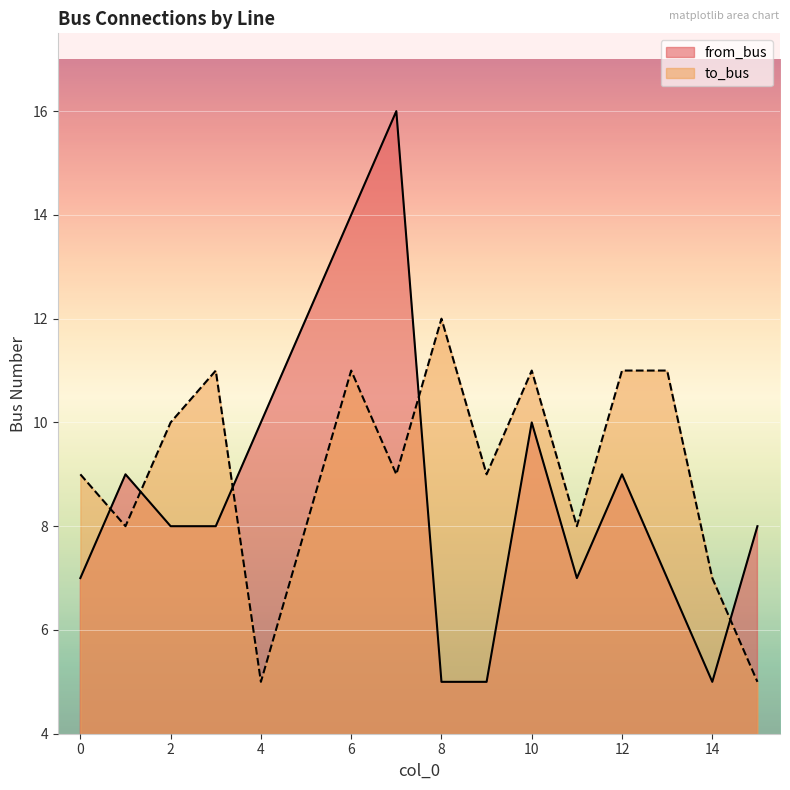

How many times do from_bus and to_bus cross each other?

5